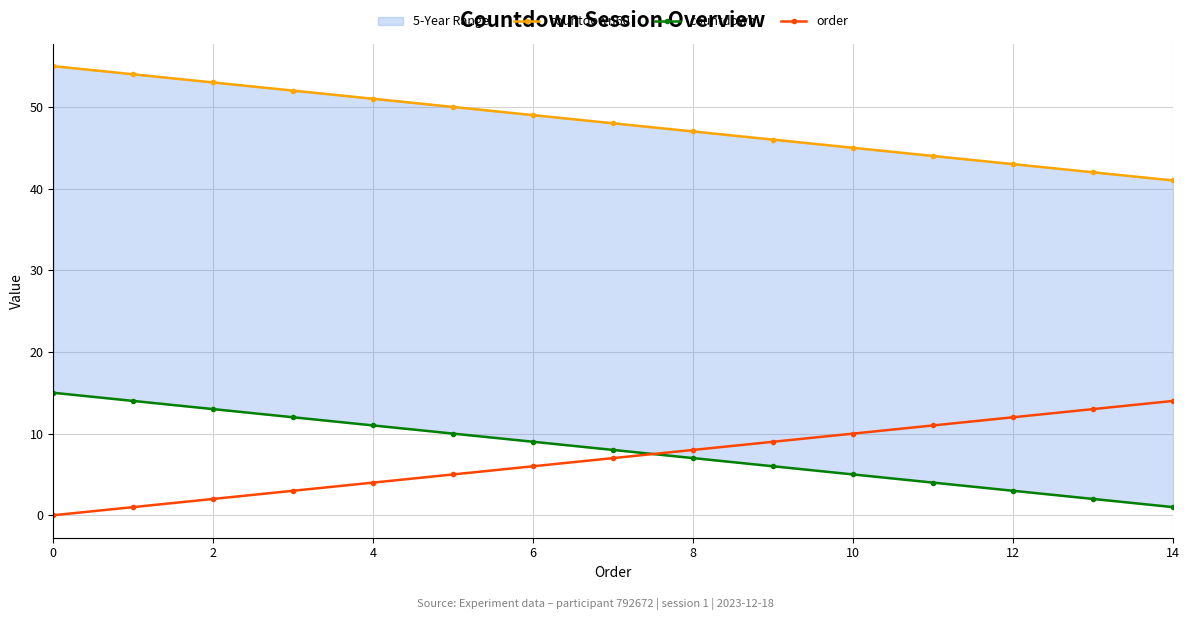

The order series shows 8 at 12. True or false?

False